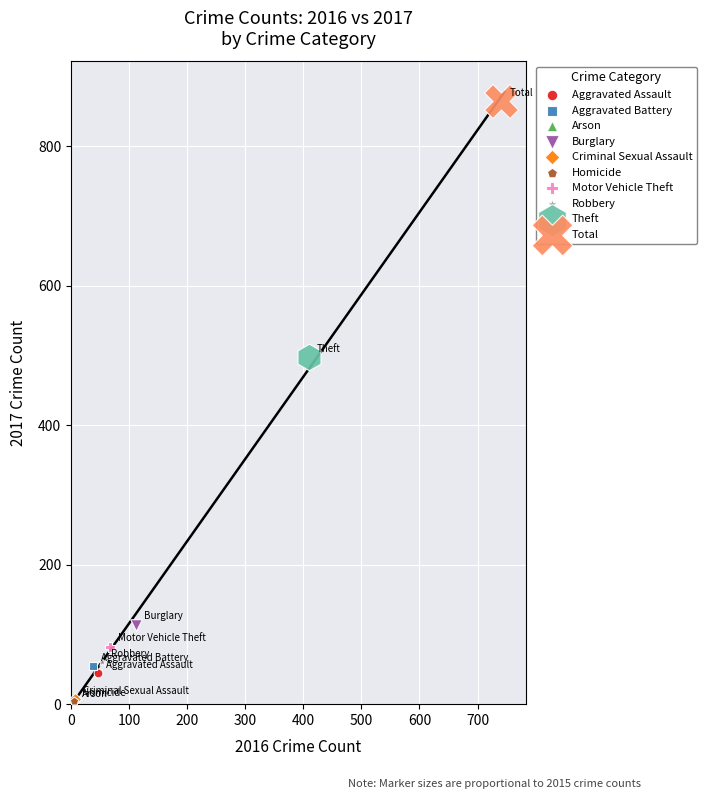

What are all the series names shown in the legend?

Aggravated Assault, Aggravated Battery, Arson, Burglary, Criminal Sexual Assault, Homicide, Motor Vehicle Theft, Robbery, Theft, Total